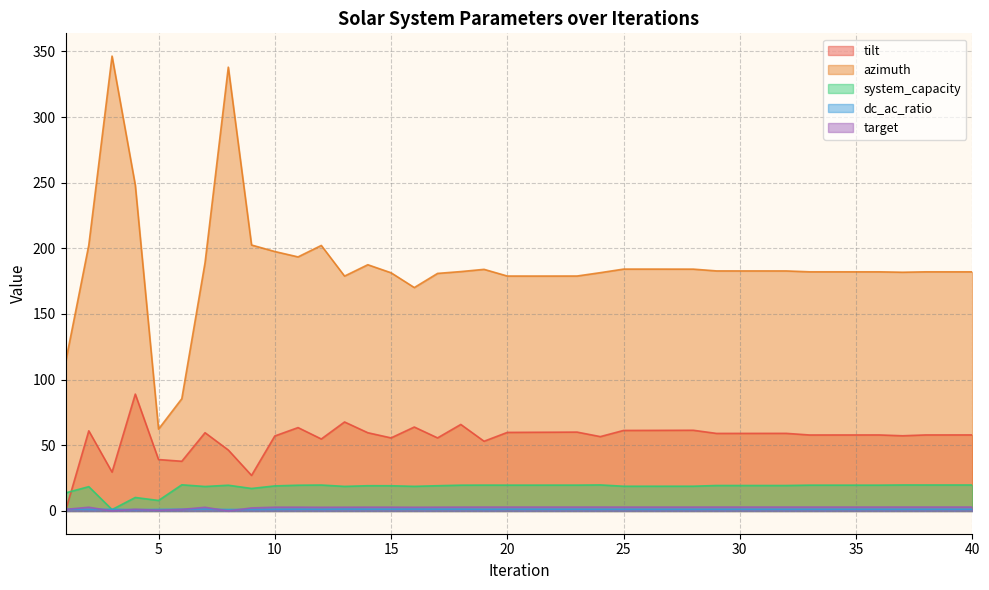

What is the highest value of the target series?

3.0